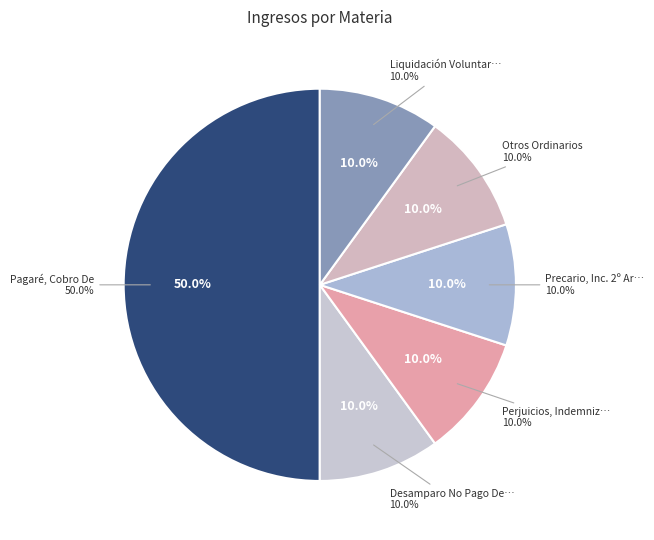

How many slices are in this pie chart?

6